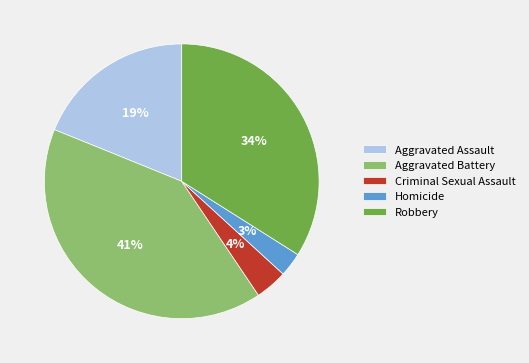

Which slice is the smallest?

Homicide